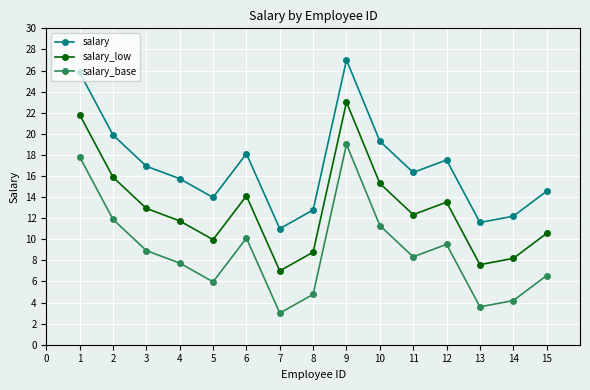

What is the approximate value of salary at 6?

18.1